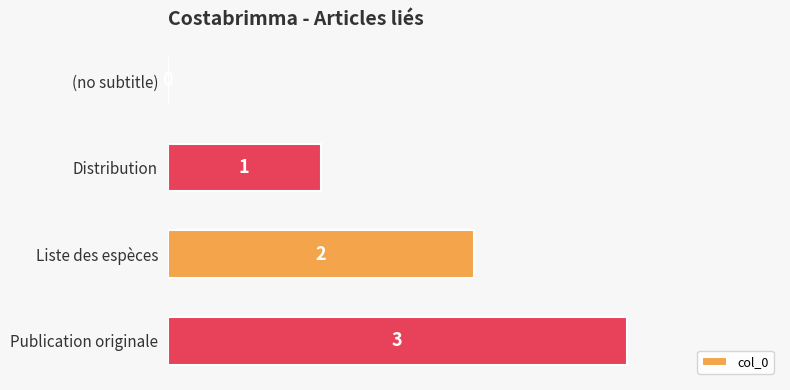

Which category has the highest value across all series?

Publication originale